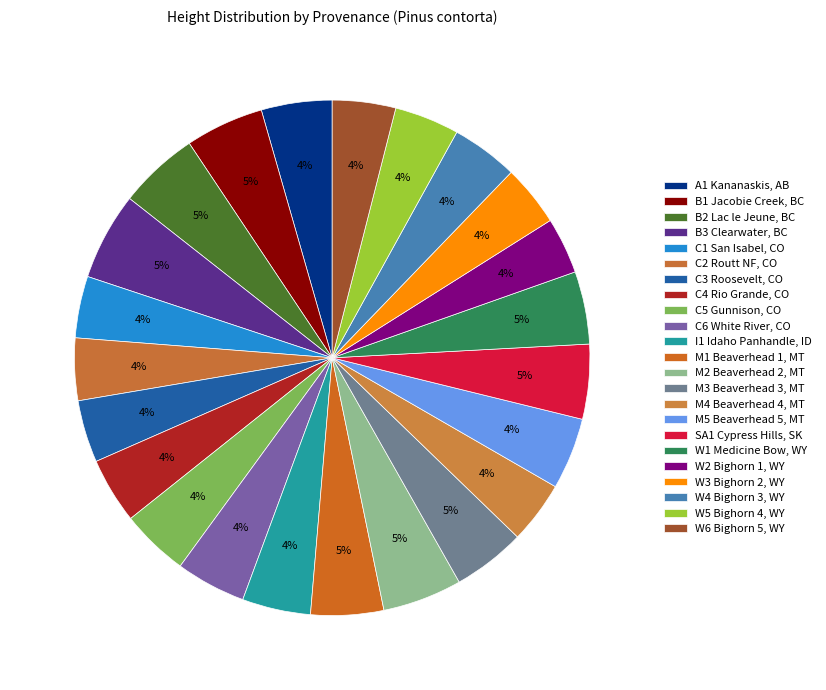

Between W6 Bighorn 5, WY and C6 White River, CO, which is larger?

C6 White River, CO